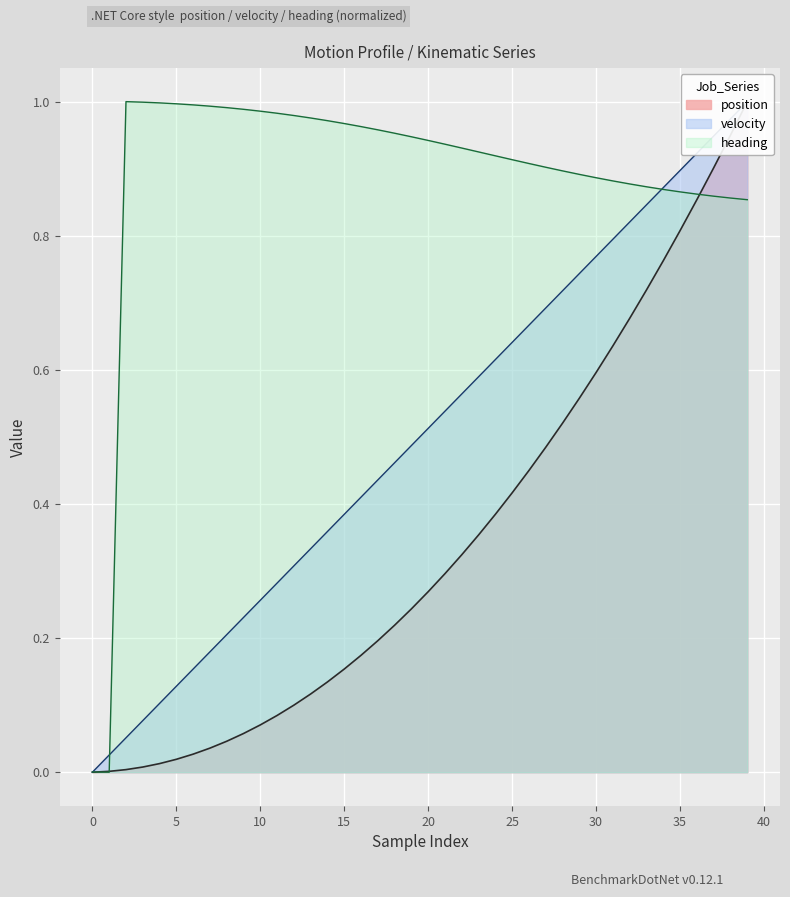

True or false: heading has a value of 0.0 at 0.

True